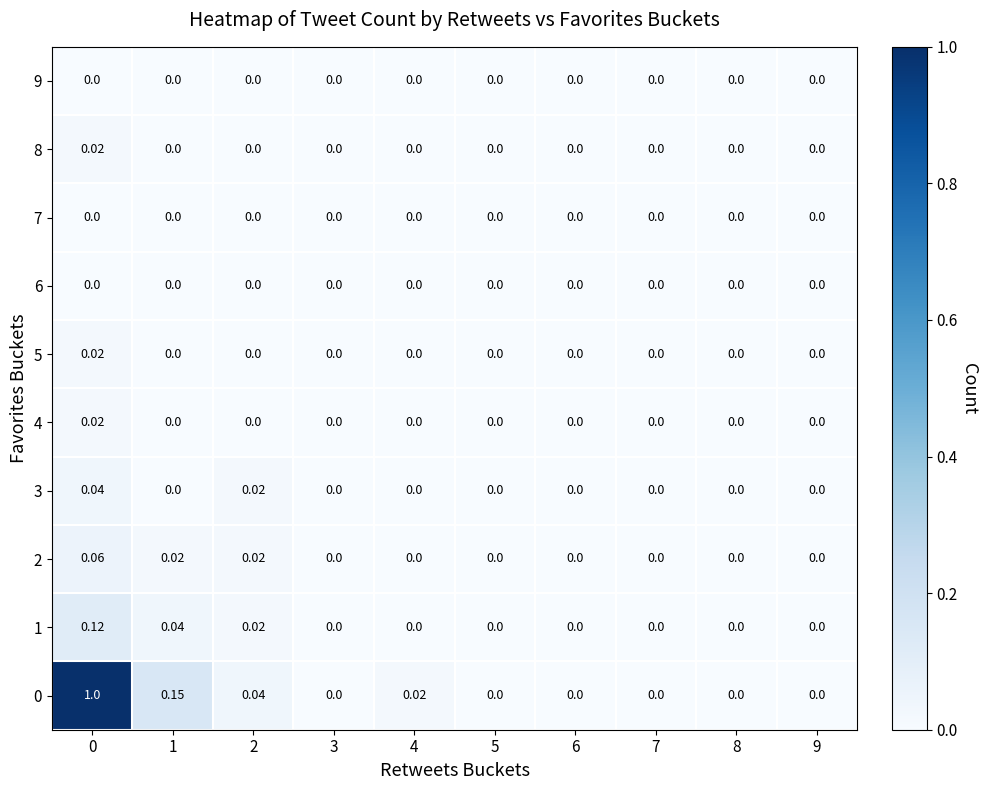

How many data points does each series have?

10